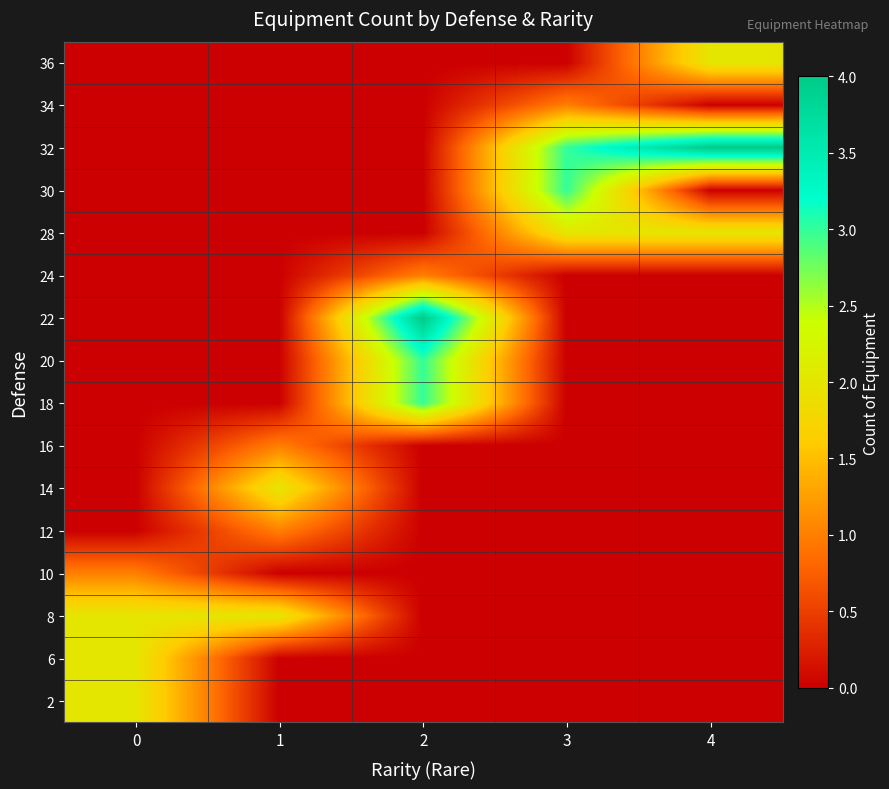

Reading left to right, list all the values displayed in this chart.

2: 0=2	1=0	2=0	3=0	4=0
6: 0=2	1=0	2=0	3=0	4=0
8: 0=2	1=2	2=0	3=0	4=0
10: 0=1	1=0	2=0	3=0	4=0
12: 0=0	1=1	2=0	3=0	4=0
14: 0=0	1=2	2=0	3=0	4=0
16: 0=0	1=1	2=0	3=0	4=0
18: 0=0	1=0	2=3	3=0	4=0
20: 0=0	1=0	2=3	3=0	4=0
22: 0=0	1=0	2=4	3=0	4=0
24: 0=0	1=0	2=1	3=0	4=0
28: 0=0	1=0	2=0	3=2	4=2
30: 0=0	1=0	2=0	3=3	4=0
32: 0=0	1=0	2=0	3=3	4=4
34: 0=0	1=0	2=0	3=1	4=0
36: 0=0	1=0	2=0	3=0	4=2